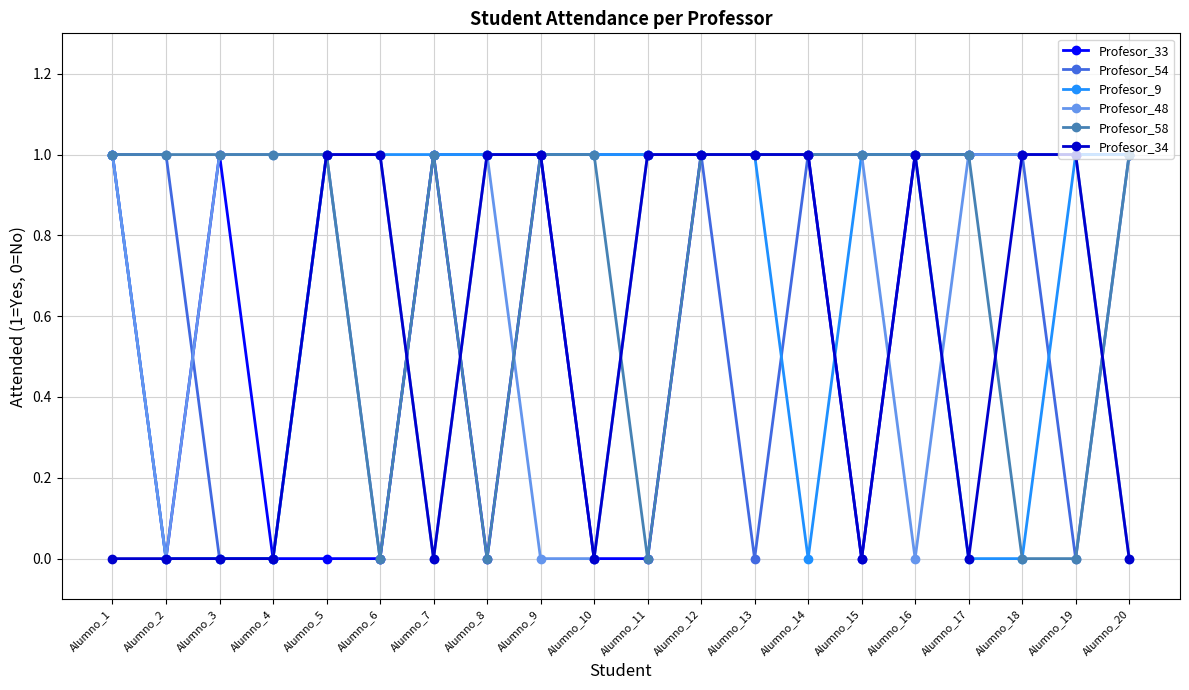

Which series changed the most between Alumno_7 and Alumno_16?

Profesor_34